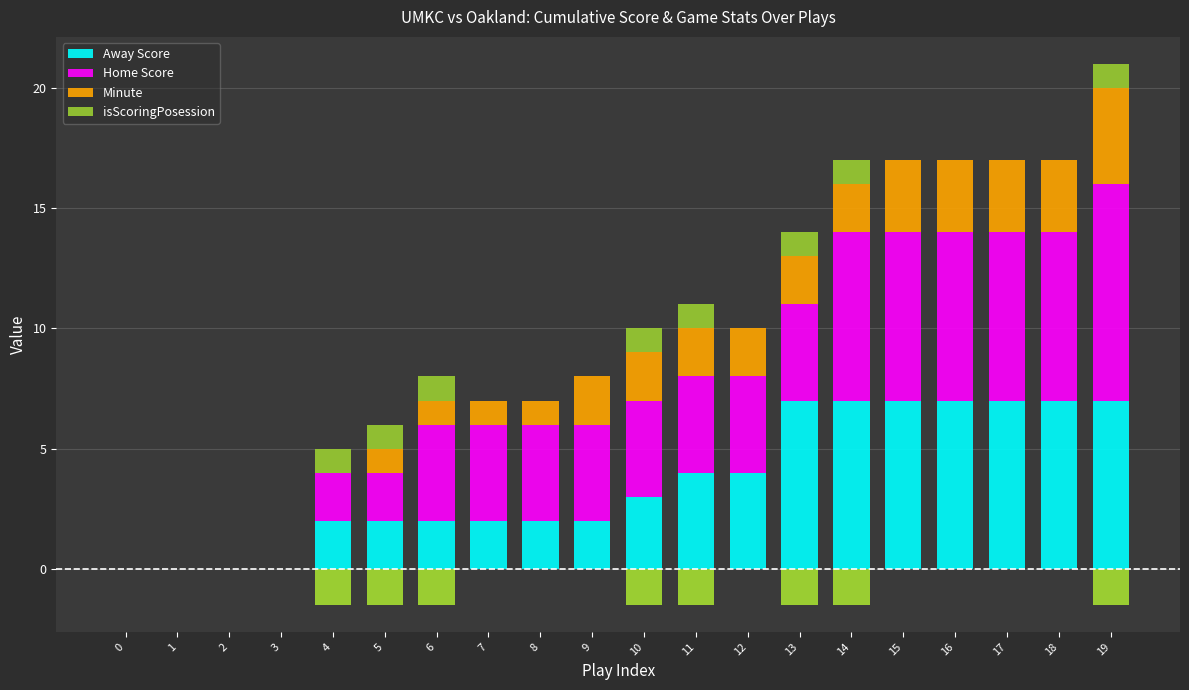

What is the sum of the Minute values at 3 and 10?

2